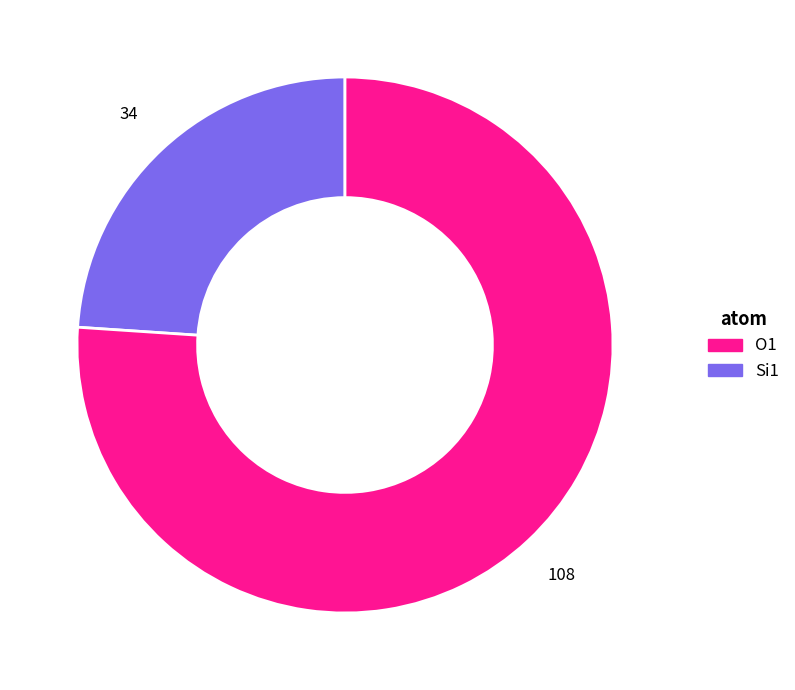

Is there any slice that represents more than half of the pie?

Yes